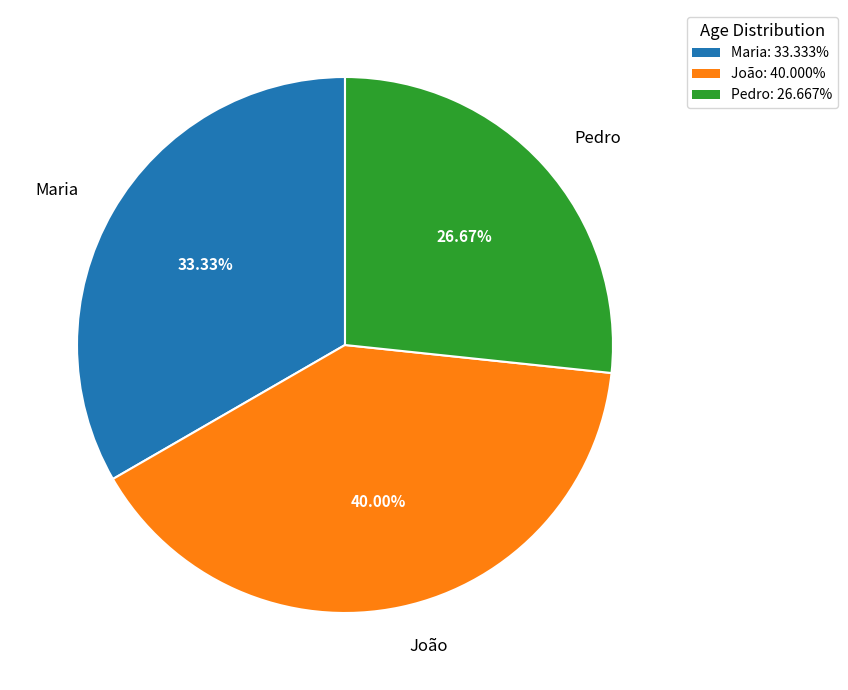

What percentage is NOT represented by Pedro?

73.3%